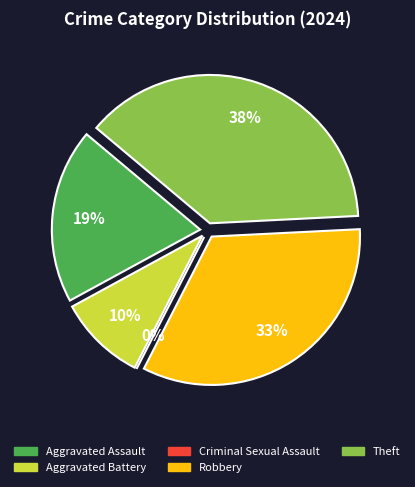

How many slices are in this pie chart?

5